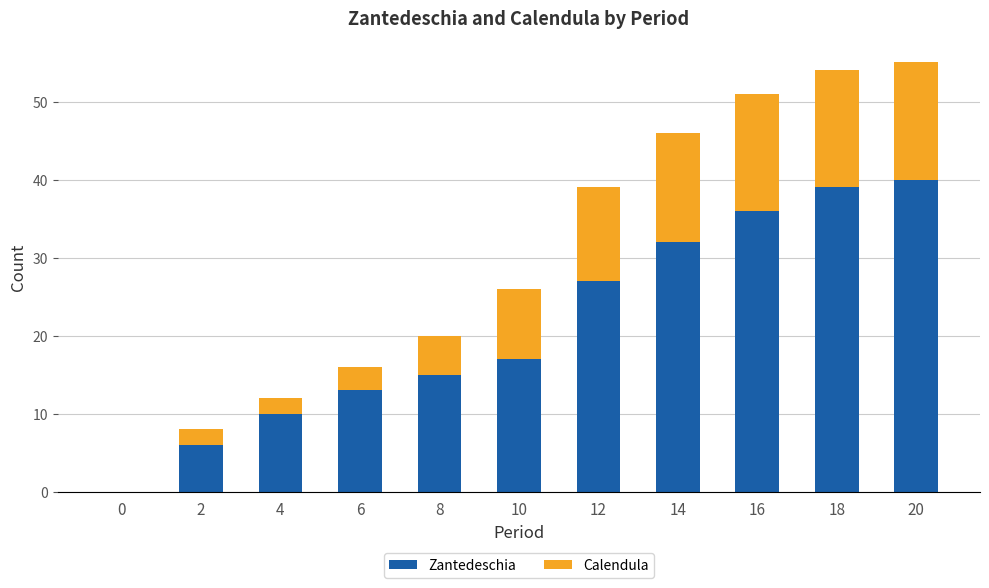

Is it true that Zantedeschia equals 10 at 8?

False